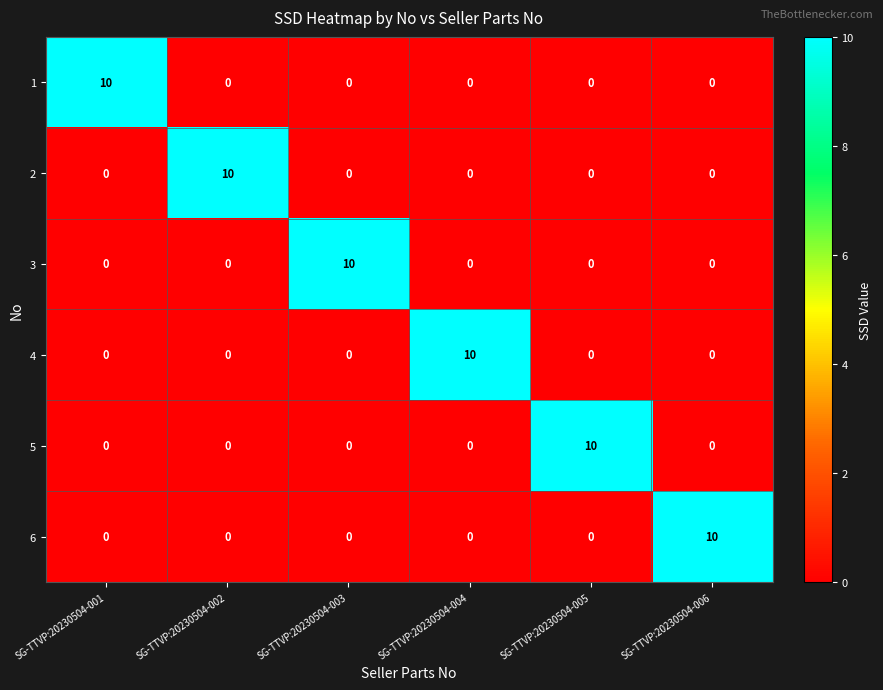

How many data points in 5 are above 0?

1